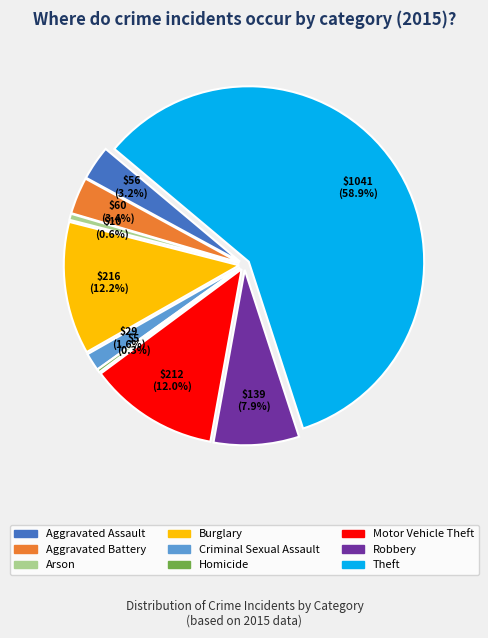

How many segments does this pie chart have?

9